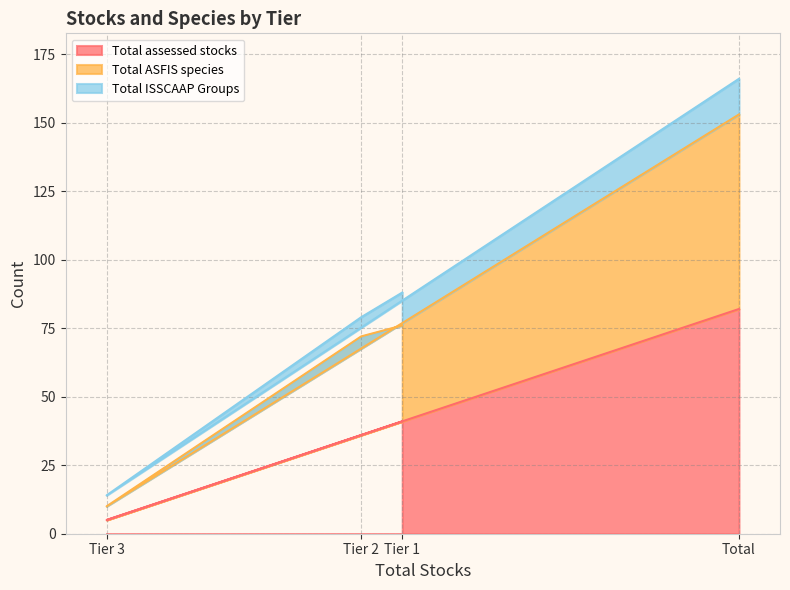

At which label does Total ASFIS species reach its minimum?

Tier 3